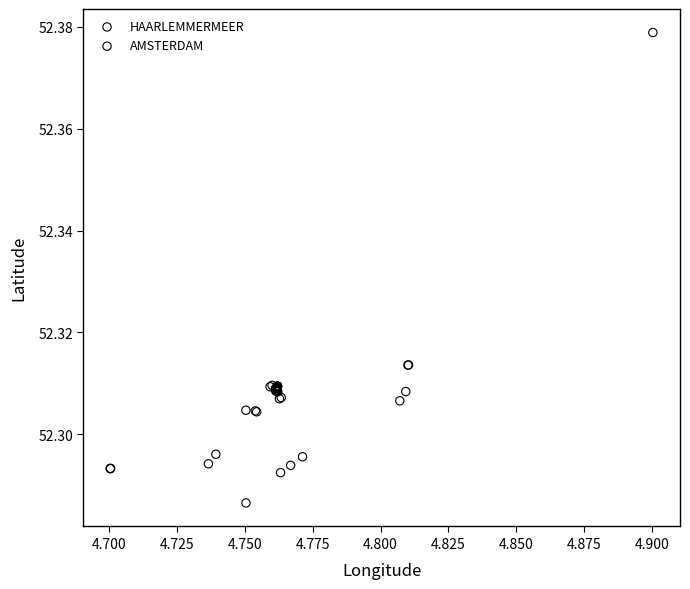

What are all the series names shown in the legend?

HAARLEMMERMEER, AMSTERDAM